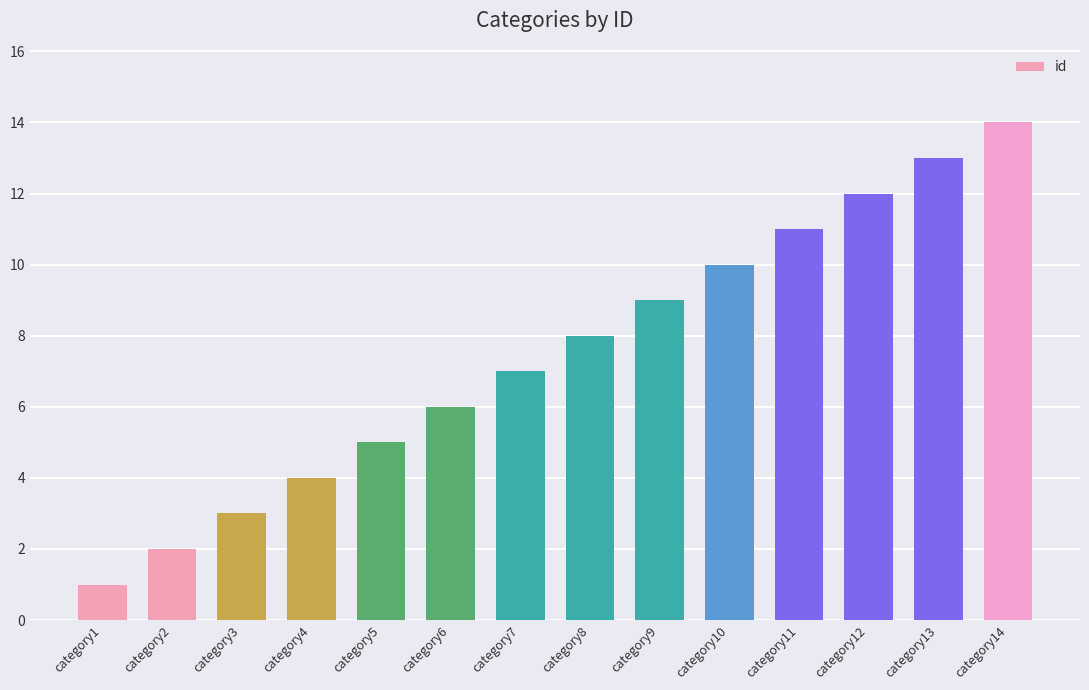

Approximately how many times larger is the value at category4 compared to category13?

0.3